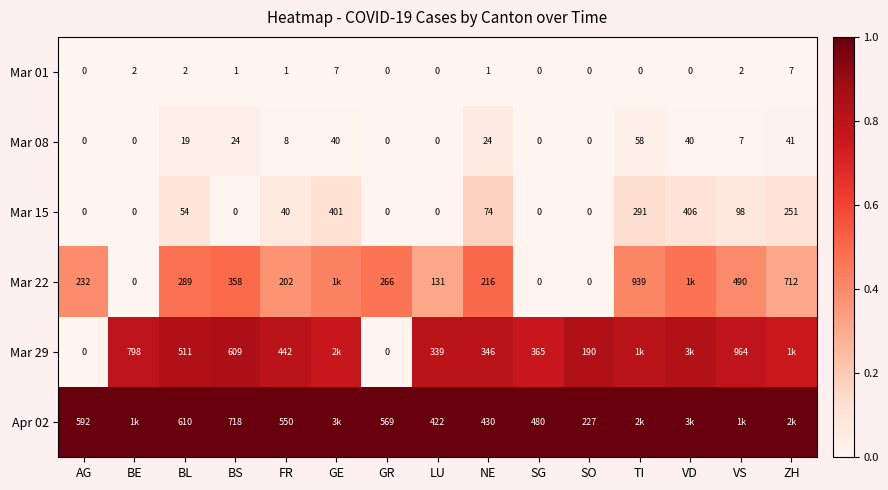

At which label is Mar 15 closest to 203?

ZH